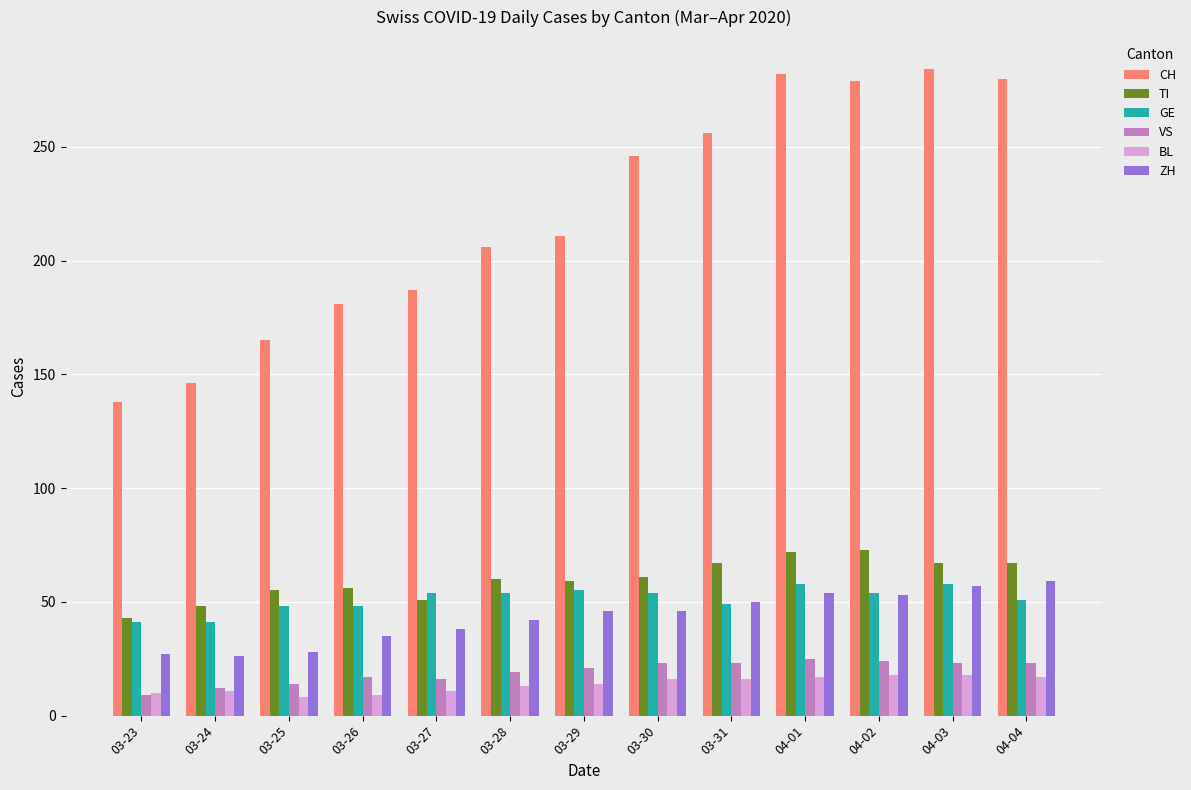

Is the value of TI at 03-29 greater than the value of GE at 03-23?

Yes